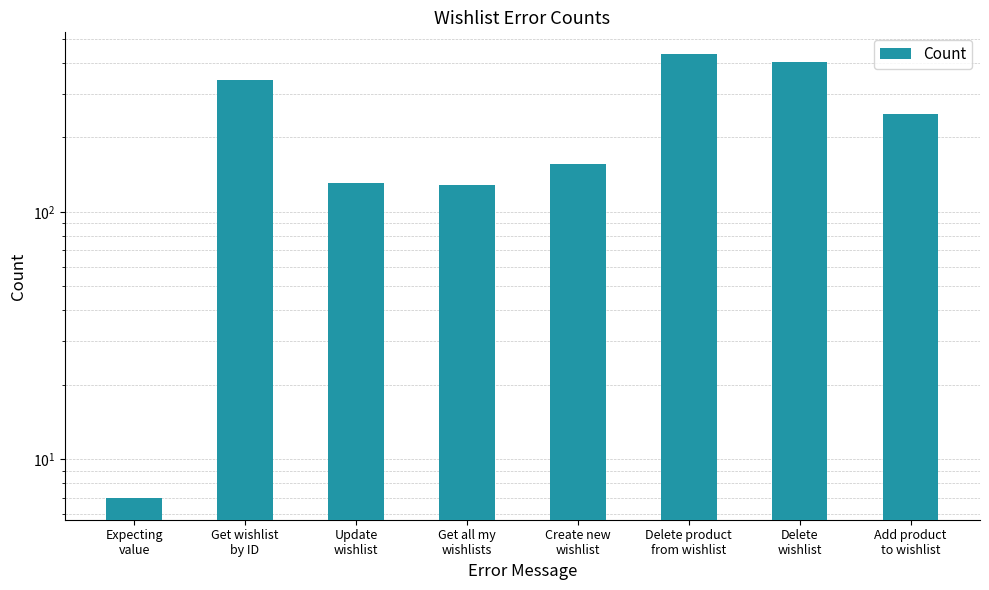

What is the approximate value at Delete product
from wishlist?

433